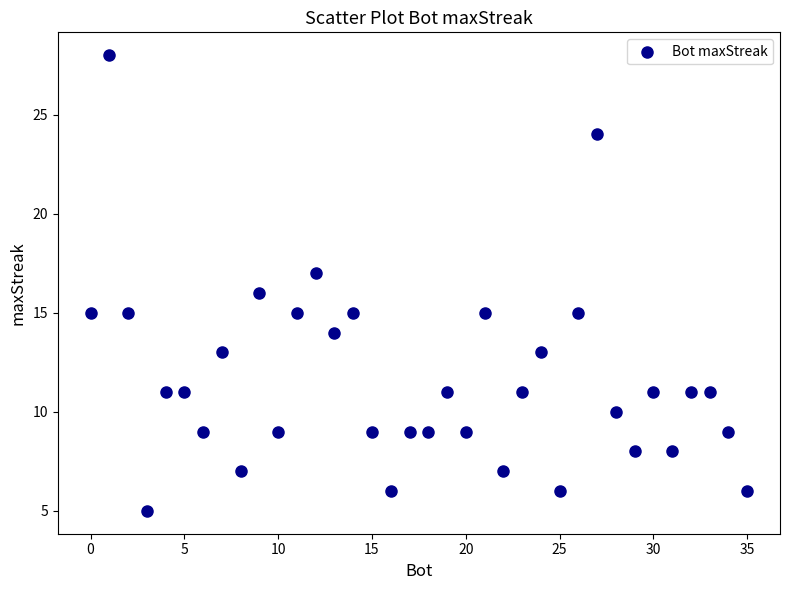

What is the range of Y values (max minus min)?

23